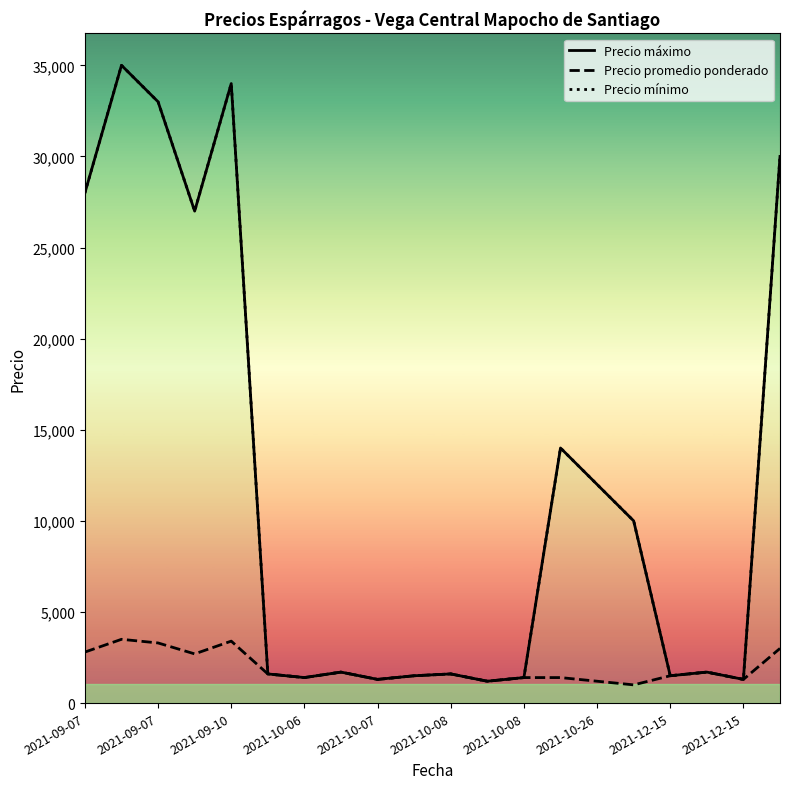

At which category does Precio mínimo reach its first local peak?

2021-09-07